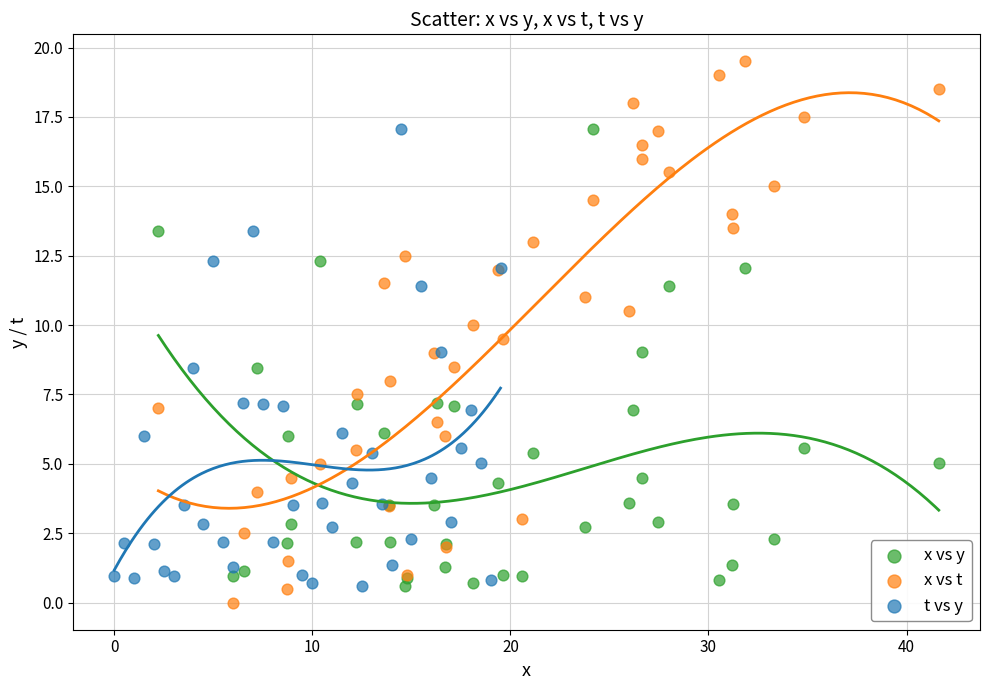

What are all the series names shown in the legend?

x vs y, x vs t, t vs y